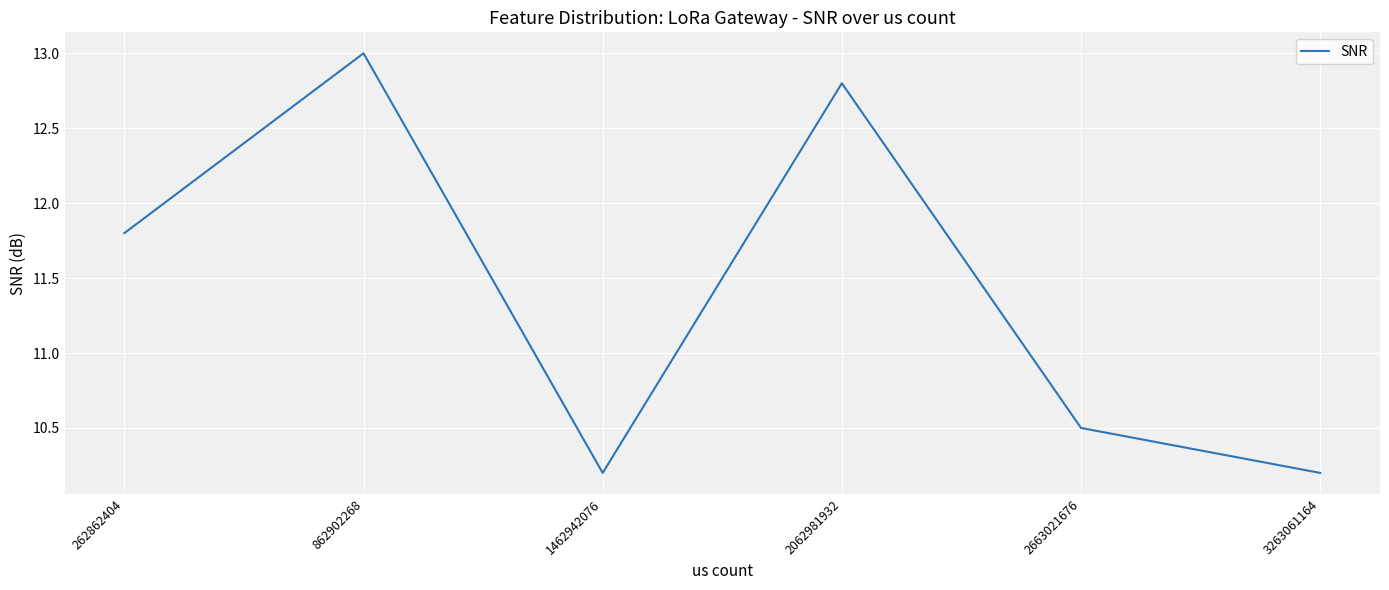

True or false: the data shows 6.8 at 862902268.

False